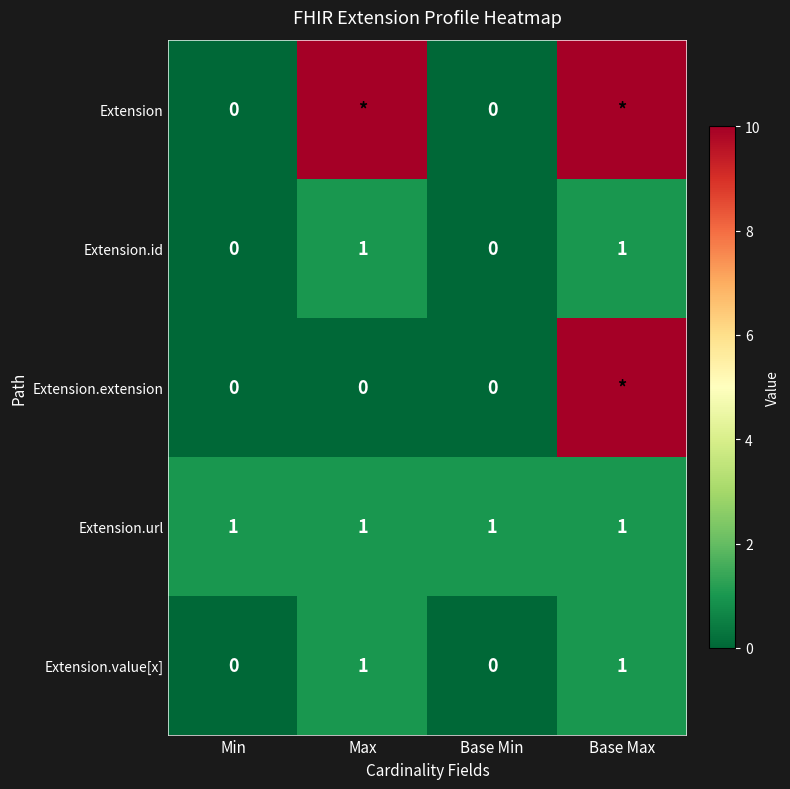

The Extension.id series shows 1 at Base Max. True or false?

True